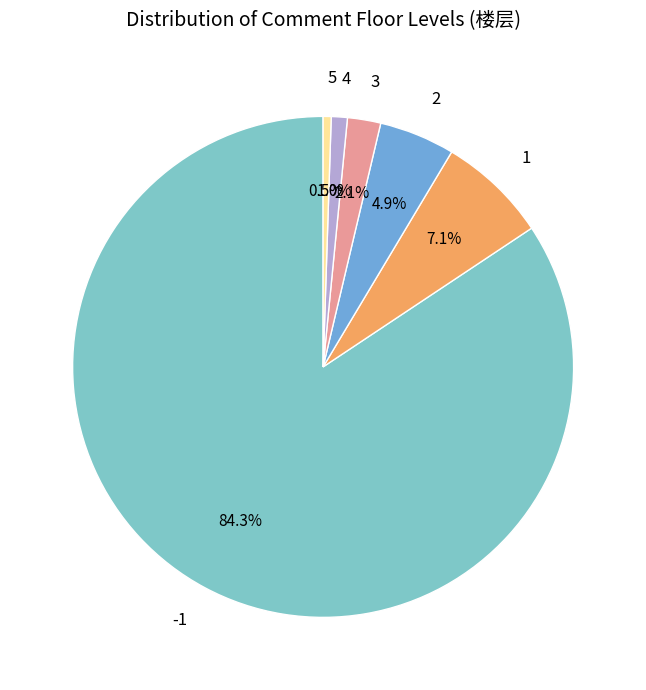

Is there a majority slice in this chart?

Yes